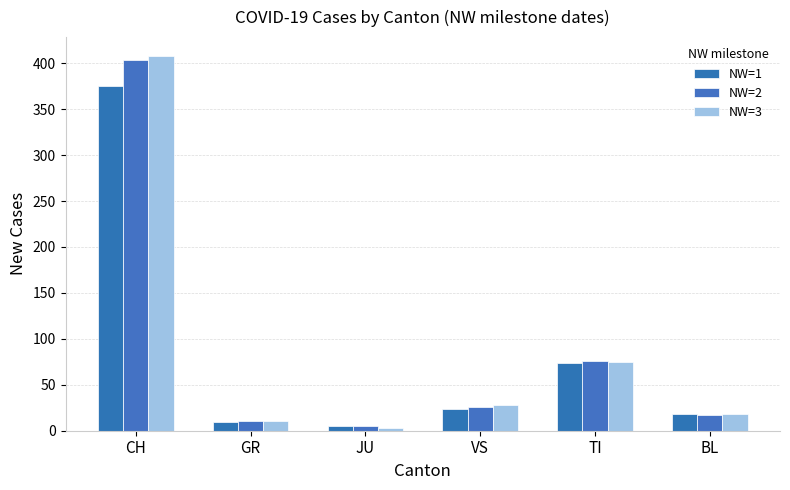

The value of NW=3 at BL is 25. True or false?

False